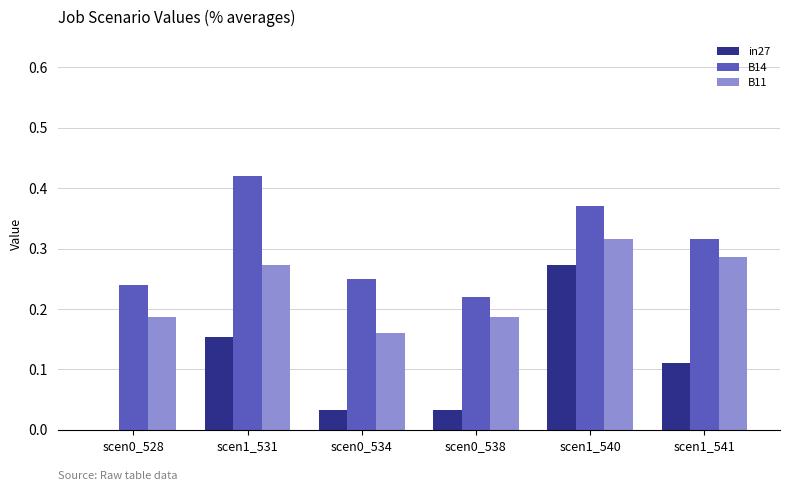

What is the sum of the B14 values at scen1_540 and scen1_531?

0.8